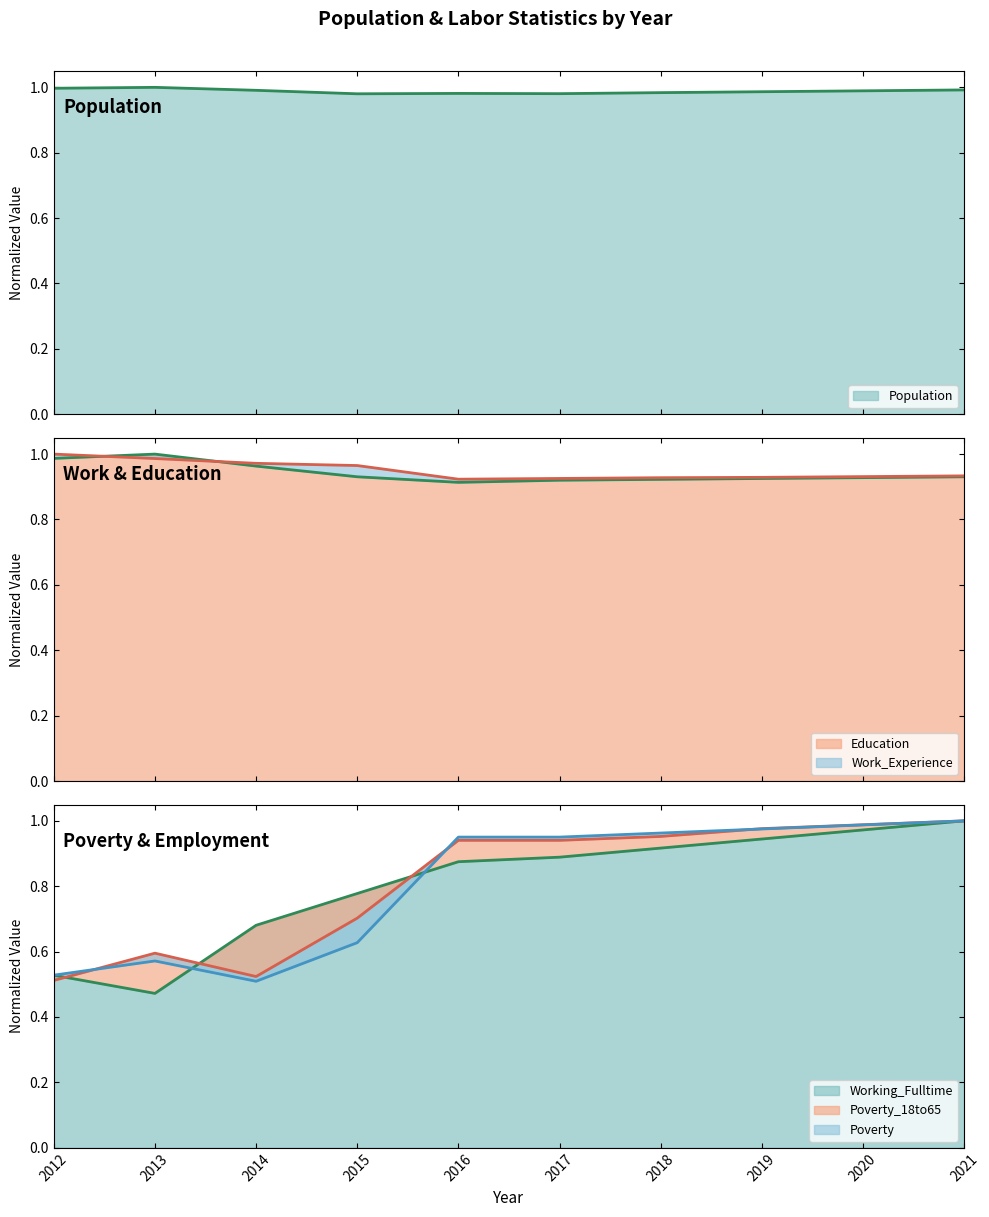

Which series has the largest range (max minus min)?

Working_Fulltime